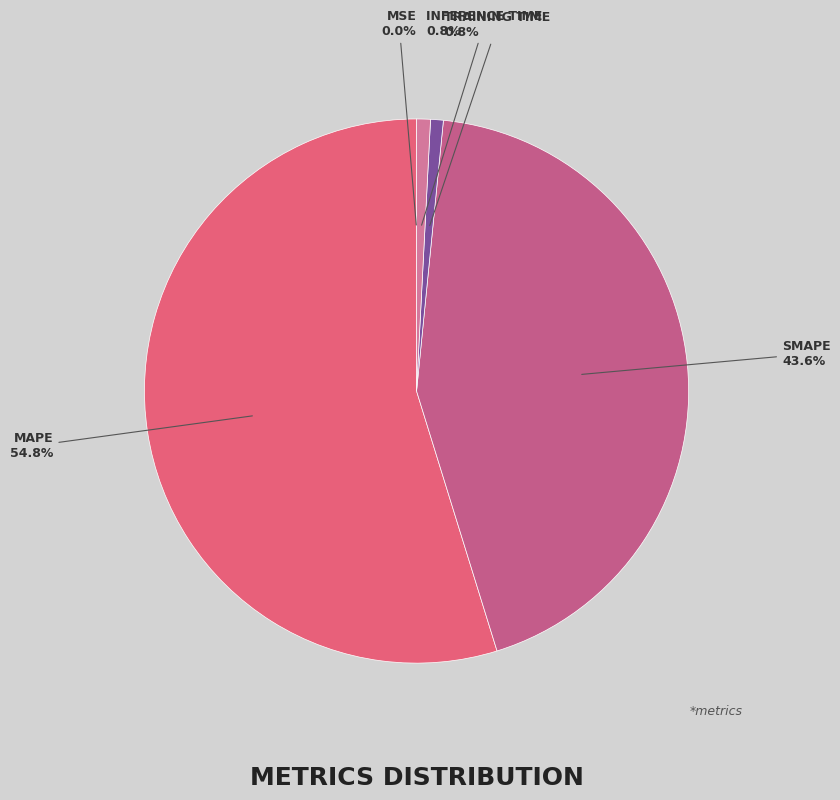

How many segments does this pie chart have?

5